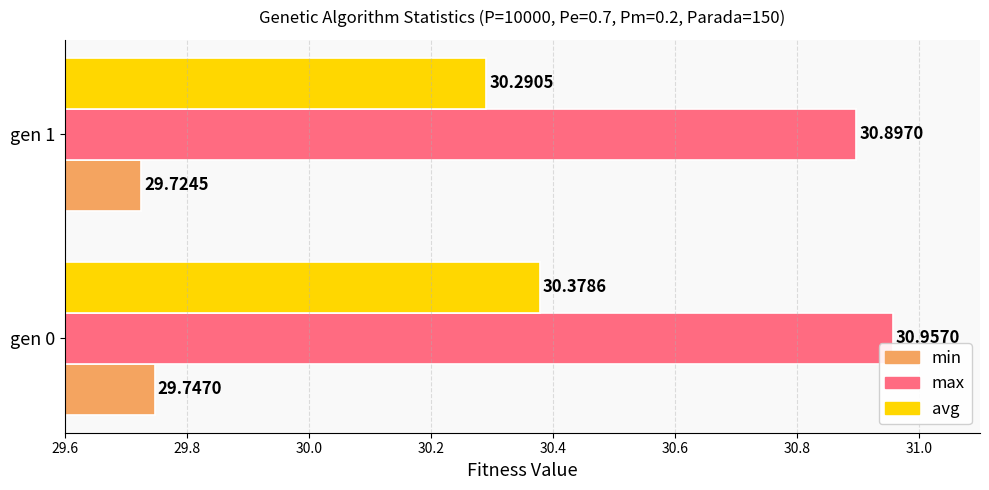

List the series in order of their peak value, highest first.

max, avg, min